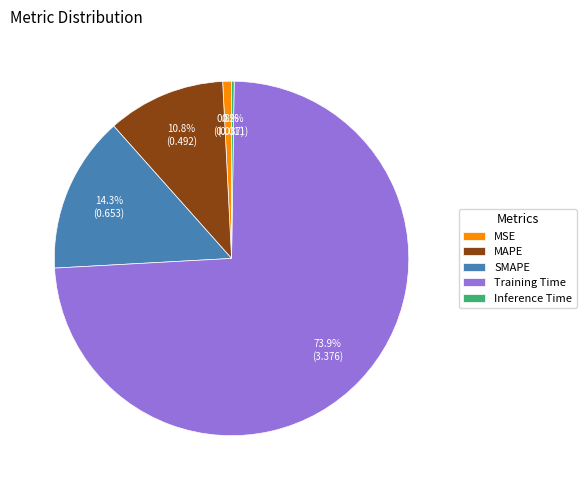

Combined, do MSE and MAPE account for over 50%?

No